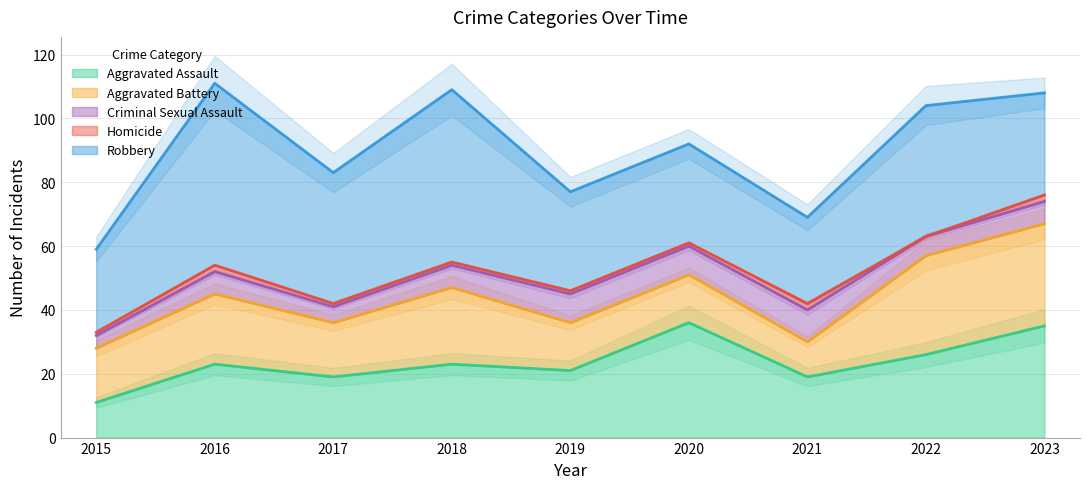

Rank the series at 2023 from lowest to highest value.

Homicide, Criminal Sexual Assault, Aggravated Battery, Robbery, Aggravated Assault